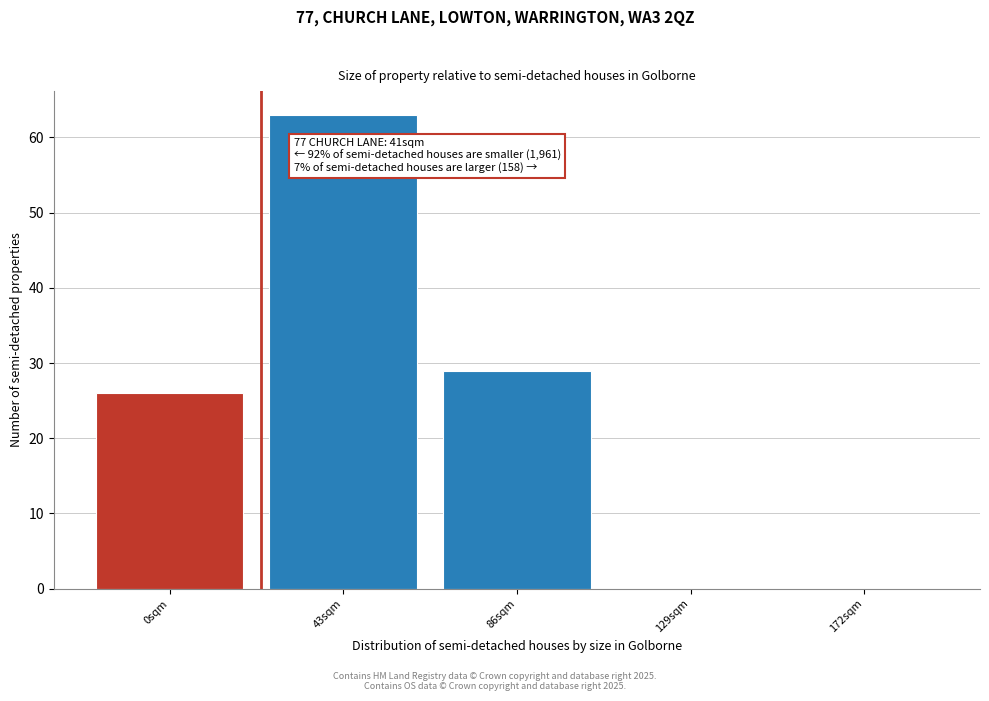

Reading right to left, transcribe all the data shown in this chart.

172sqm=0	129sqm=0	86sqm=29	43sqm=63	0sqm=26